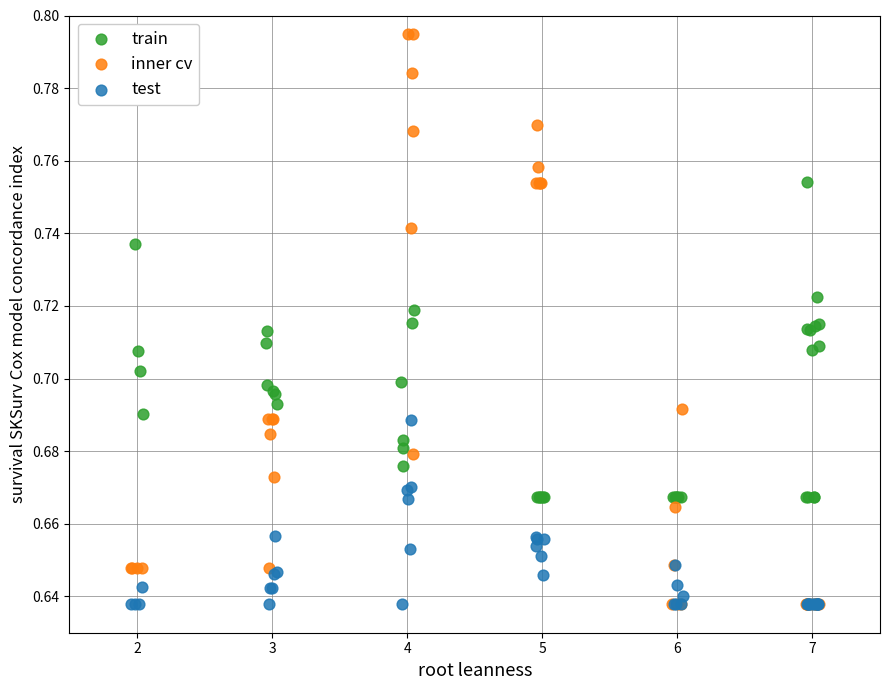

What are all the series names shown in the legend?

train, inner cv, test